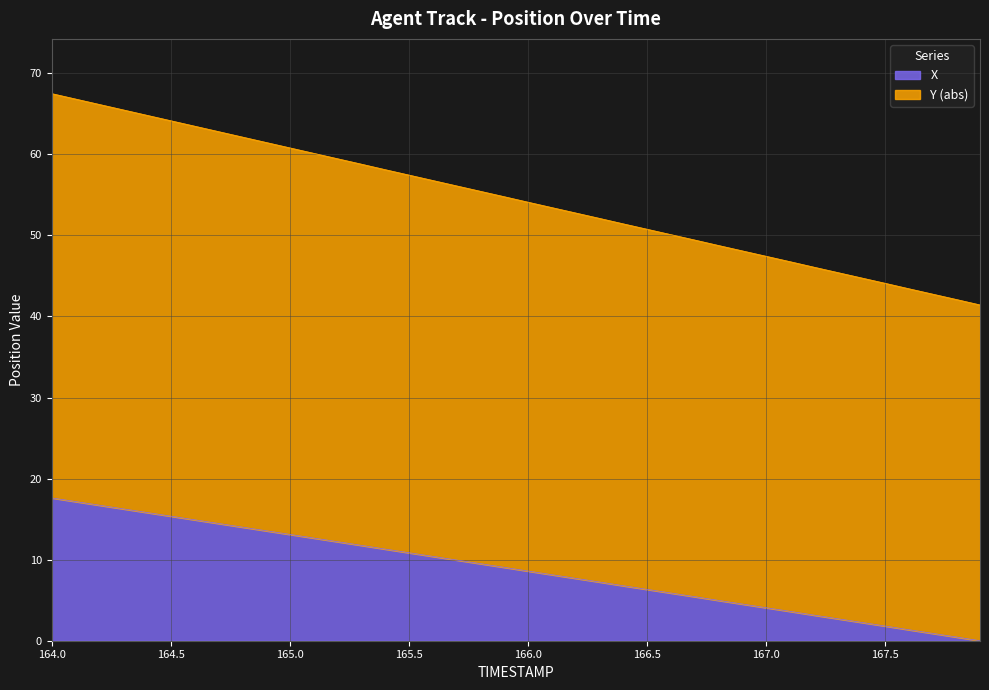

What are all the series names shown in the legend?

X, Y (abs)